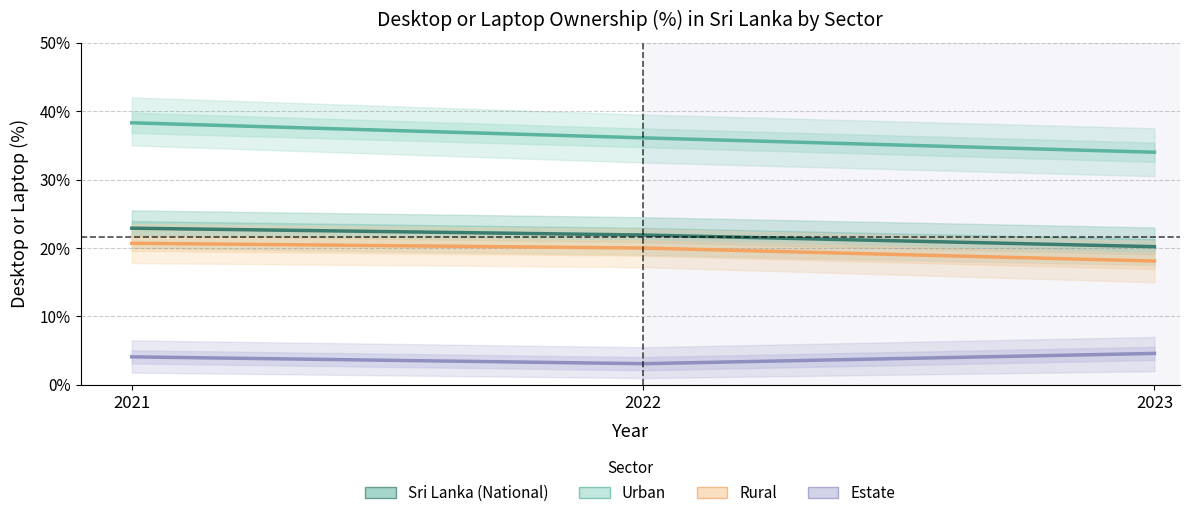

What is the smallest value displayed?

3.1